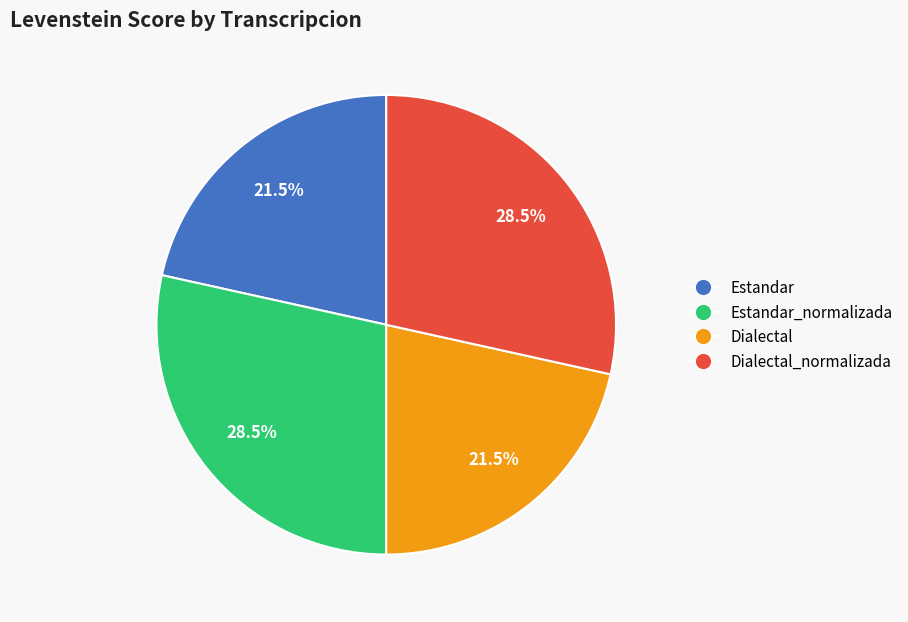

Approximately how many times larger is the value at Estandar compared to Estandar_normalizada?

0.8